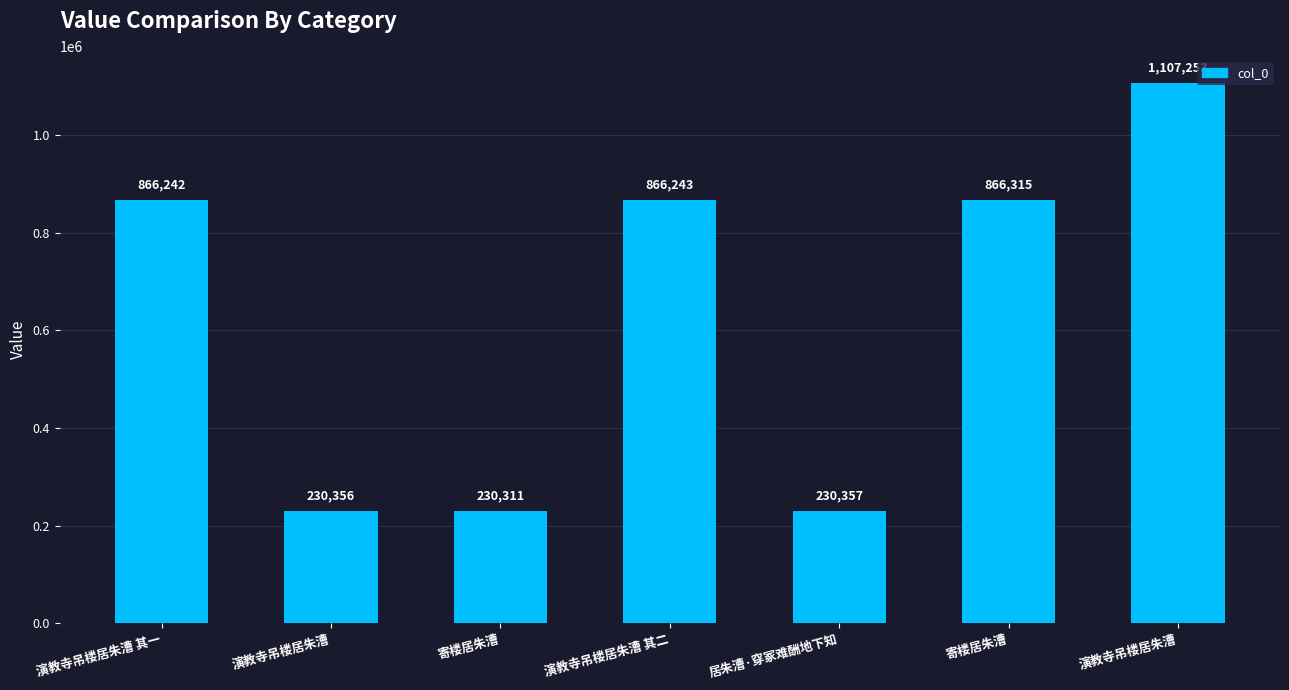

List the labels in order of value, smallest first.

寄楼居朱漕, 演教寺吊楼居朱漕, 居朱漕·穿冢难酬地下知, 演教寺吊楼居朱漕 其一, 演教寺吊楼居朱漕 其二, 寄楼居朱漕, 演教寺吊楼居朱漕